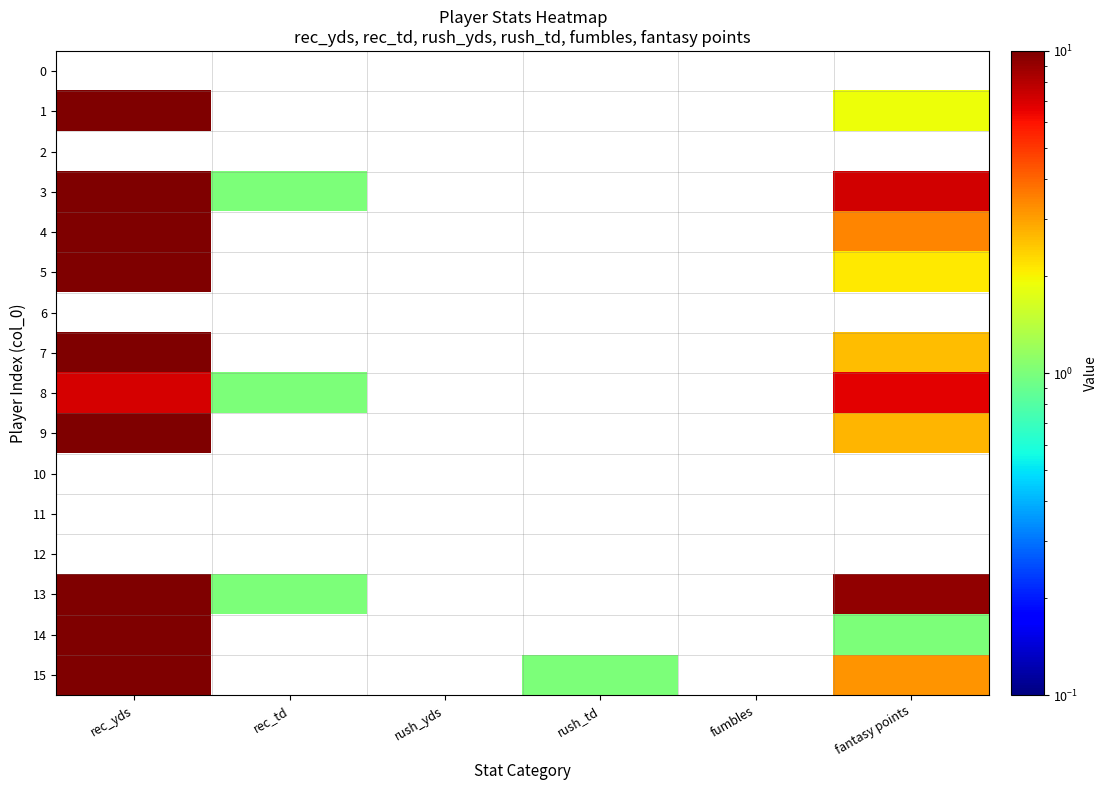

Reading right to left, extract all data points from this chart.

0: fantasy points=0.0	fumbles=0.0	rush_td=0.0	rush_yds=0.0	rec_td=0.0	rec_yds=0.0
1: fantasy points=1.9	fumbles=0.0	rush_td=0.0	rush_yds=0.0	rec_td=0.0	rec_yds=19.0
2: fantasy points=0.0	fumbles=0.0	rush_td=0.0	rush_yds=0.0	rec_td=0.0	rec_yds=0.0
3: fantasy points=7.2	fumbles=0.0	rush_td=0.0	rush_yds=0.0	rec_td=1.0	rec_yds=12.0
4: fantasy points=3.4	fumbles=0.0	rush_td=0.0	rush_yds=0.0	rec_td=0.0	rec_yds=34.0
5: fantasy points=2.1	fumbles=0.0	rush_td=0.0	rush_yds=0.0	rec_td=0.0	rec_yds=21.0
6: fantasy points=0.0	fumbles=0.0	rush_td=0.0	rush_yds=0.0	rec_td=0.0	rec_yds=0.0
7: fantasy points=2.6	fumbles=0.0	rush_td=0.0	rush_yds=0.0	rec_td=0.0	rec_yds=26.0
8: fantasy points=6.7	fumbles=0.0	rush_td=0.0	rush_yds=0.0	rec_td=1.0	rec_yds=7.0
9: fantasy points=2.7	fumbles=0.0	rush_td=0.0	rush_yds=0.0	rec_td=0.0	rec_yds=27.0
10: fantasy points=0.0	fumbles=0.0	rush_td=0.0	rush_yds=0.0	rec_td=0.0	rec_yds=0.0
11: fantasy points=0.0	fumbles=0.0	rush_td=0.0	rush_yds=0.0	rec_td=0.0	rec_yds=0.0
12: fantasy points=0.0	fumbles=0.0	rush_td=0.0	rush_yds=0.0	rec_td=0.0	rec_yds=0.0
13: fantasy points=9.3	fumbles=0.0	rush_td=0.0	rush_yds=0.0	rec_td=1.0	rec_yds=33.0
14: fantasy points=1.0	fumbles=0.0	rush_td=0.0	rush_yds=0.0	rec_td=0.0	rec_yds=10.0
15: fantasy points=3.2	fumbles=0.0	rush_td=1.0	rush_yds=0.0	rec_td=0.0	rec_yds=32.0